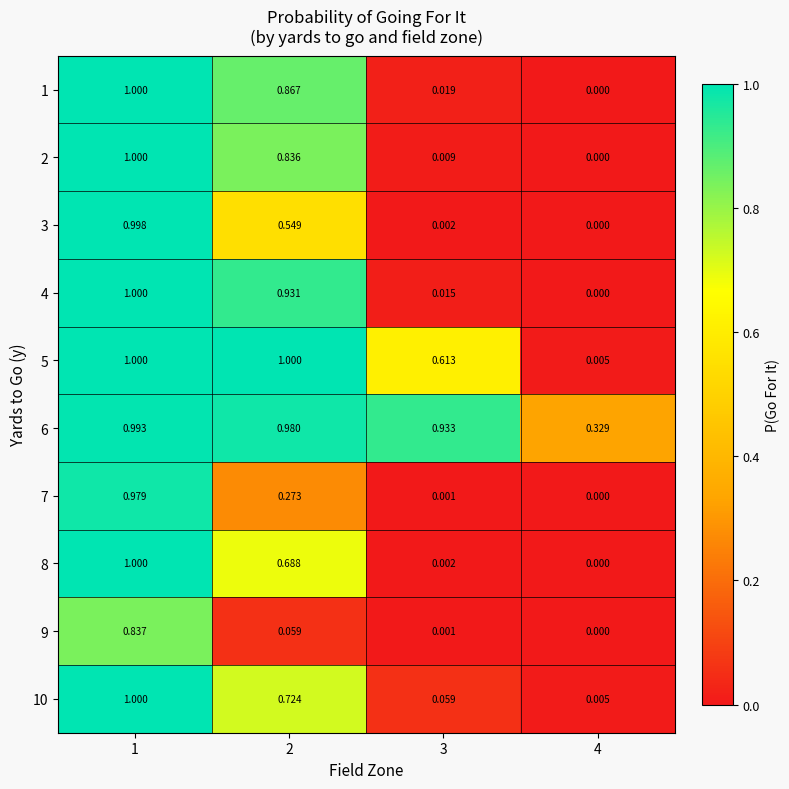

Is the value of 2 at 1 greater than the value of 6 at 1?

Yes